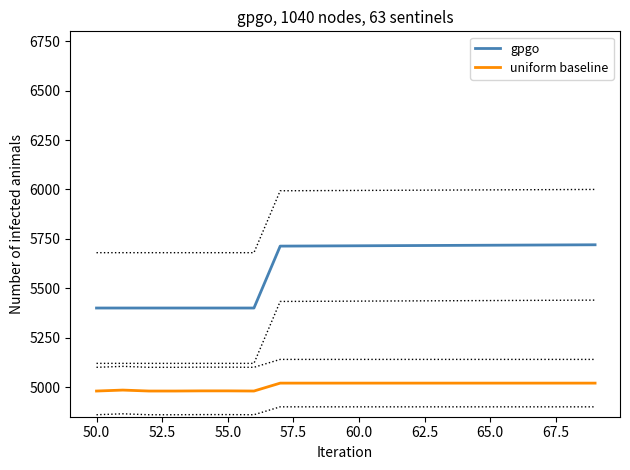

What is the value of the gpgo point at the 7th from the left?

5400.0